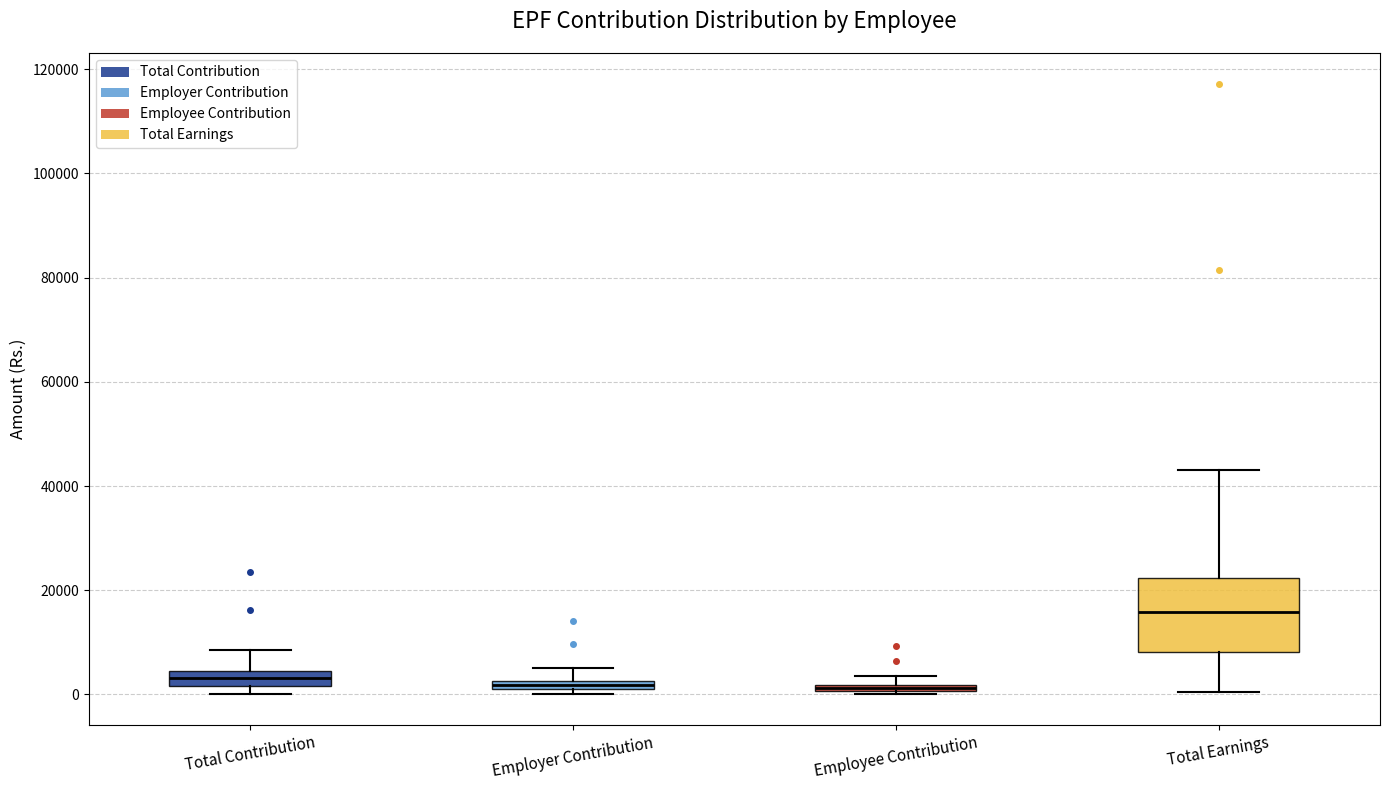

Where does the upper whisker of the box for Total Contribution end on the y-axis? The values are not printed on the chart, so give them approximately, as read against the axis.

8000